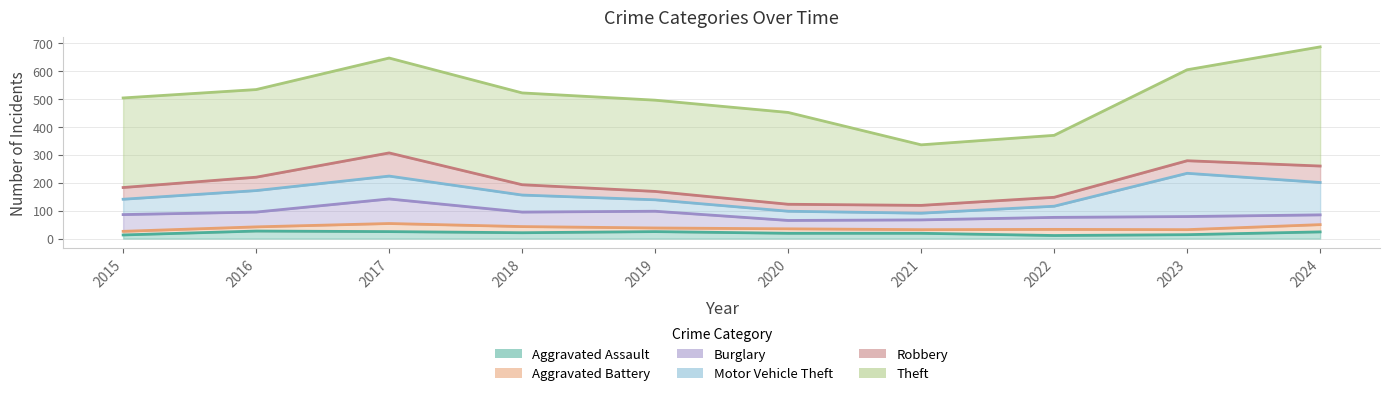

Which series has the largest range (max minus min)?

Theft